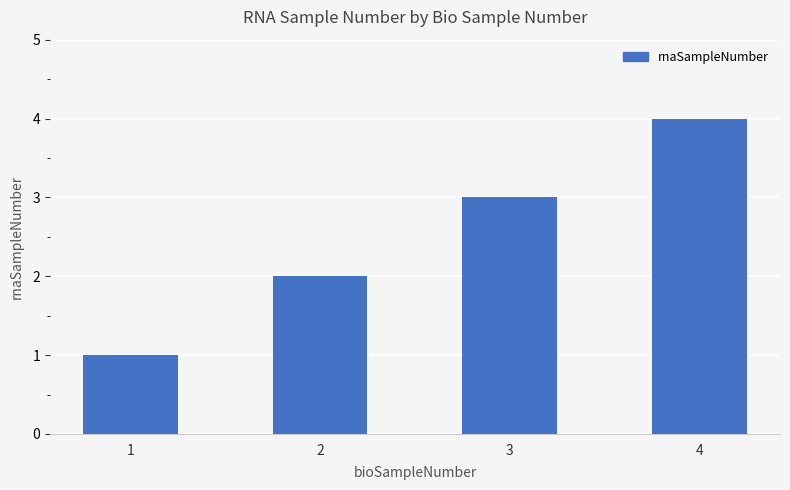

Reading right to left, extract all data points from this chart.

4=4	3=3	2=2	1=1